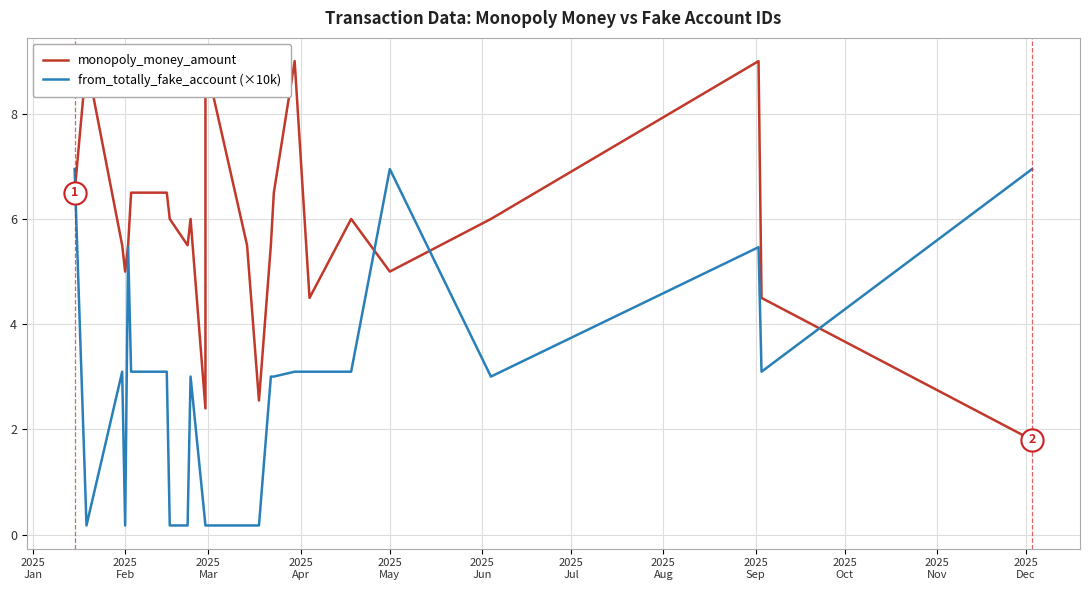

Is it true that monopoly_money_amount equals 10.1 at 2025
Aug?

False